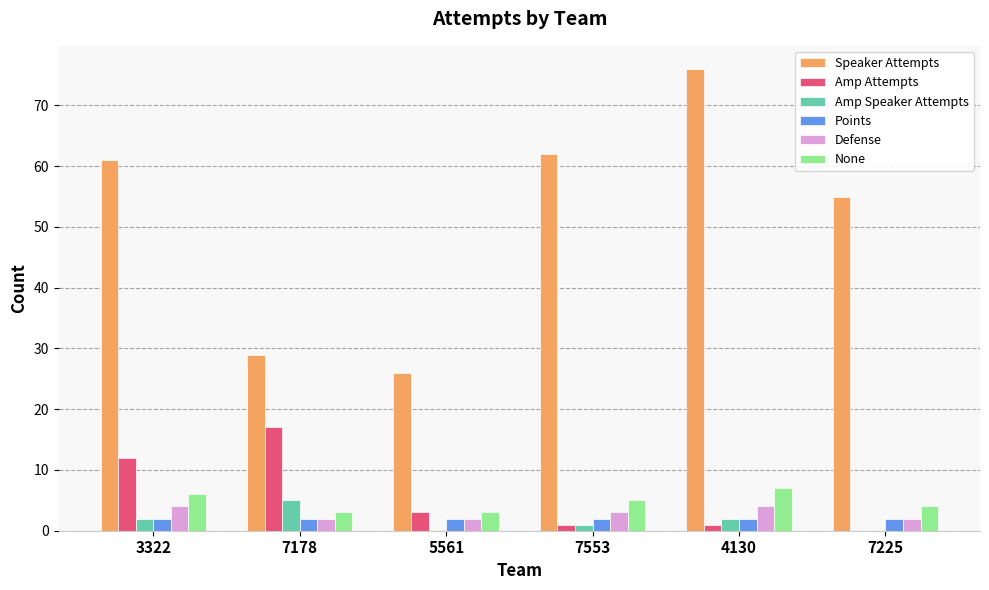

Does the chart contain stacked bars?

No